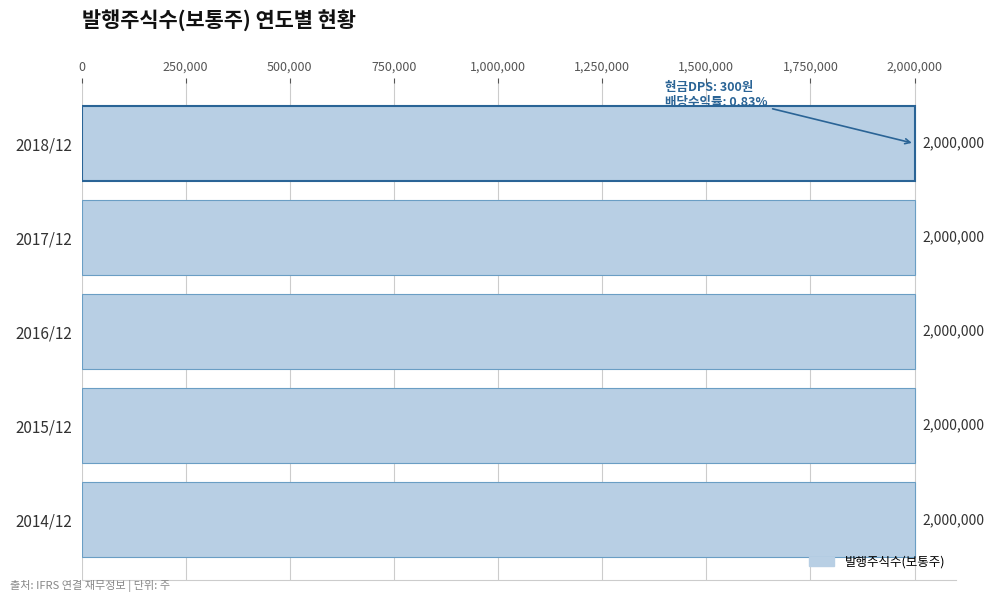

Which series changed the most between 2016/12 and 2019/12(E)?

발행주식수(보통주)